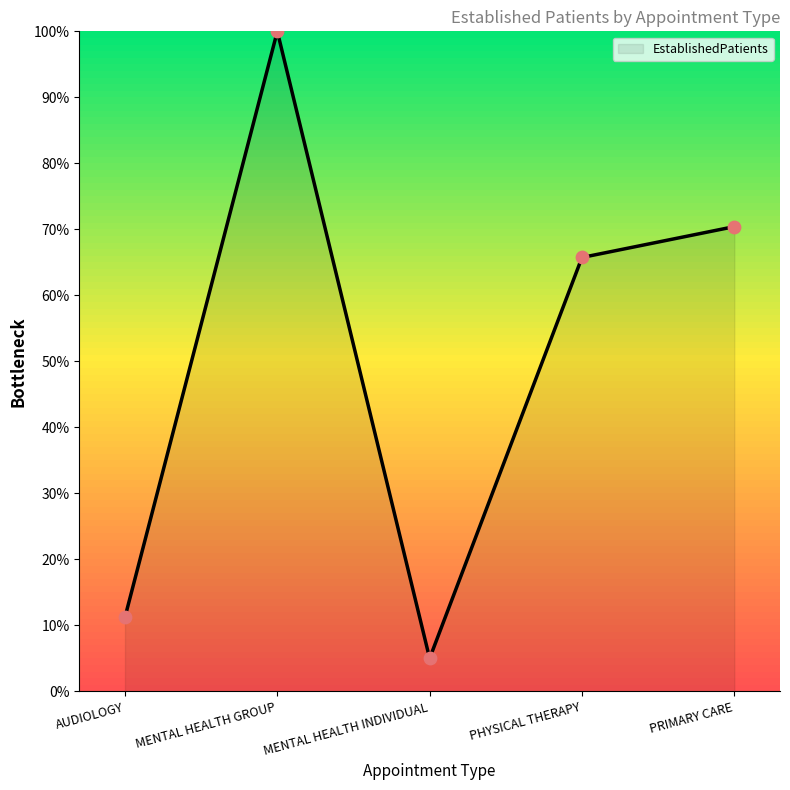

What is the change in value from AUDIOLOGY to PHYSICAL THERAPY?

+54.5